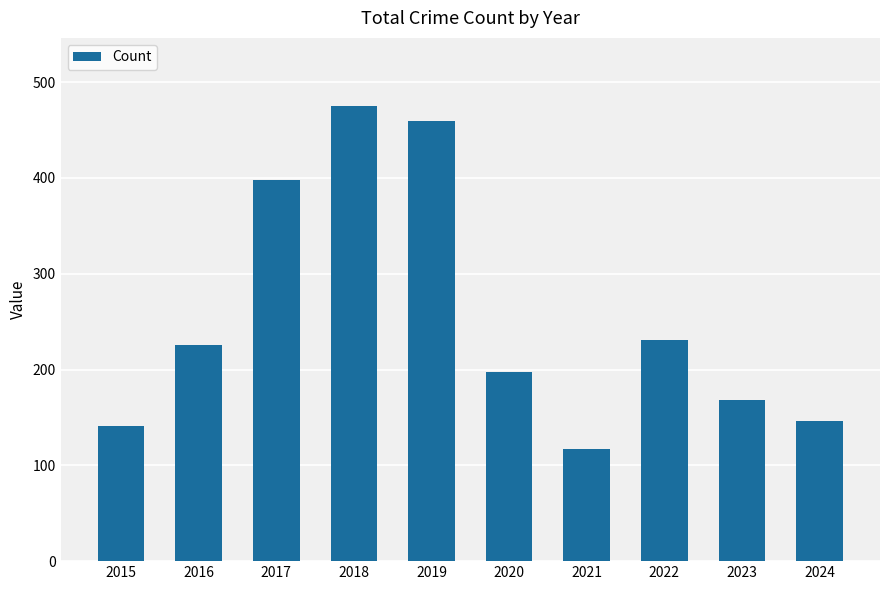

What is the ratio of the value at 2020 to the value at 2022?

0.9